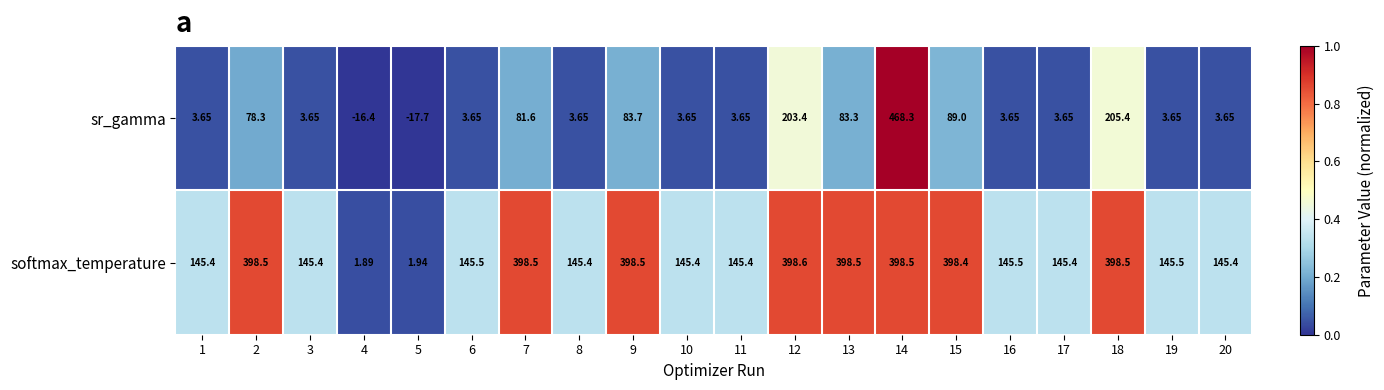

What is the total value across all series at 20?

149.1